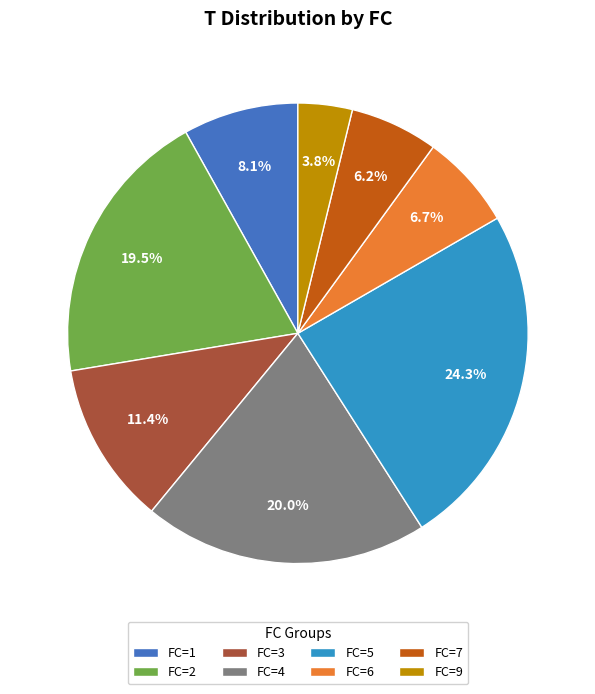

What is the total percentage of FC=9 and FC=1?

11.9%